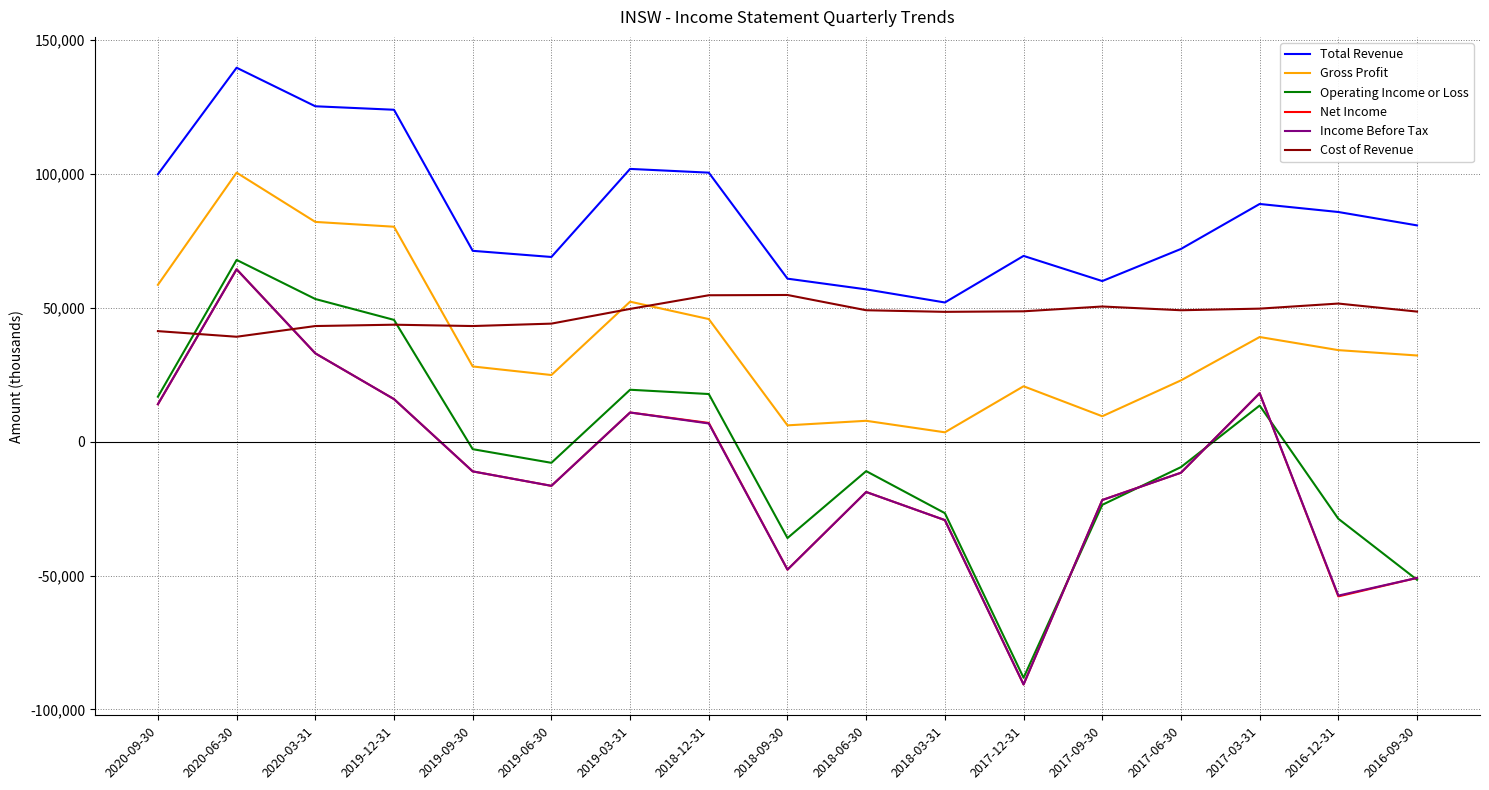

In Operating Income or Loss, how many points are higher than both neighbors (excluding endpoints)?

4